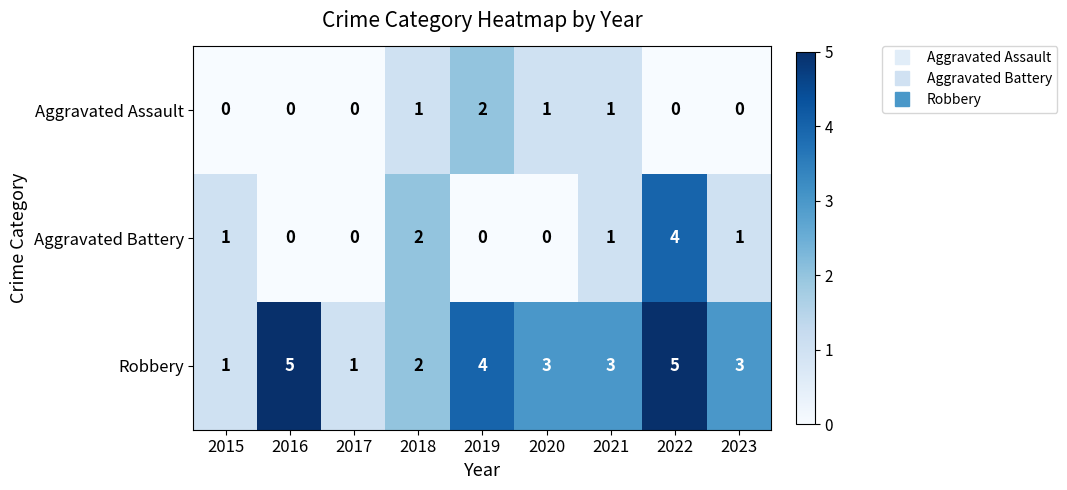

Between 2021 and 2022, which series saw the biggest shift?

Aggravated Battery